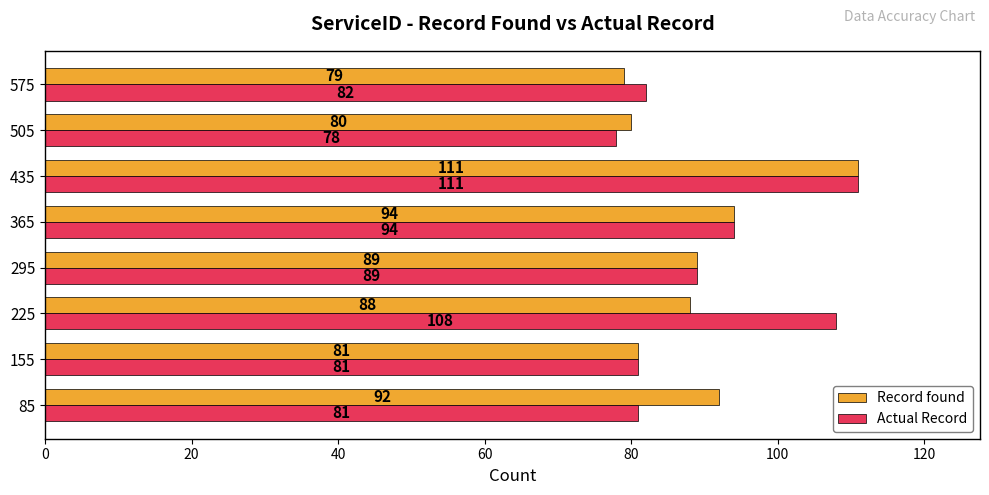

What is the average value of the Record found series?

89